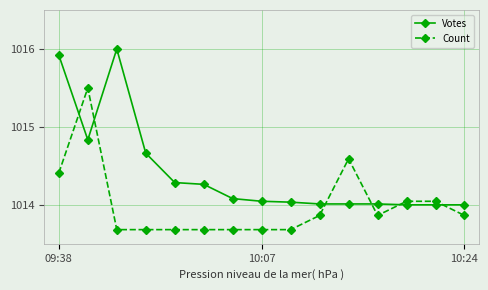

True or false: Count has more than 1 points higher than both neighbors.

True